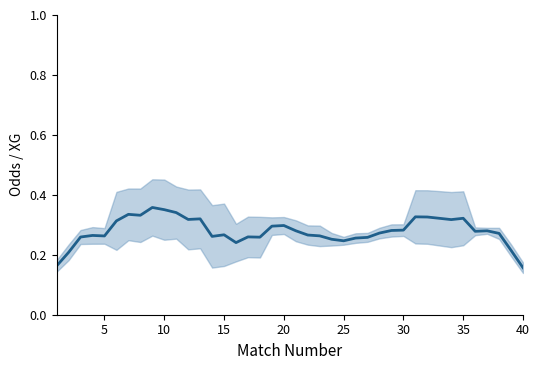

The chart shows a value of 0.3 at 30. True or false?

True